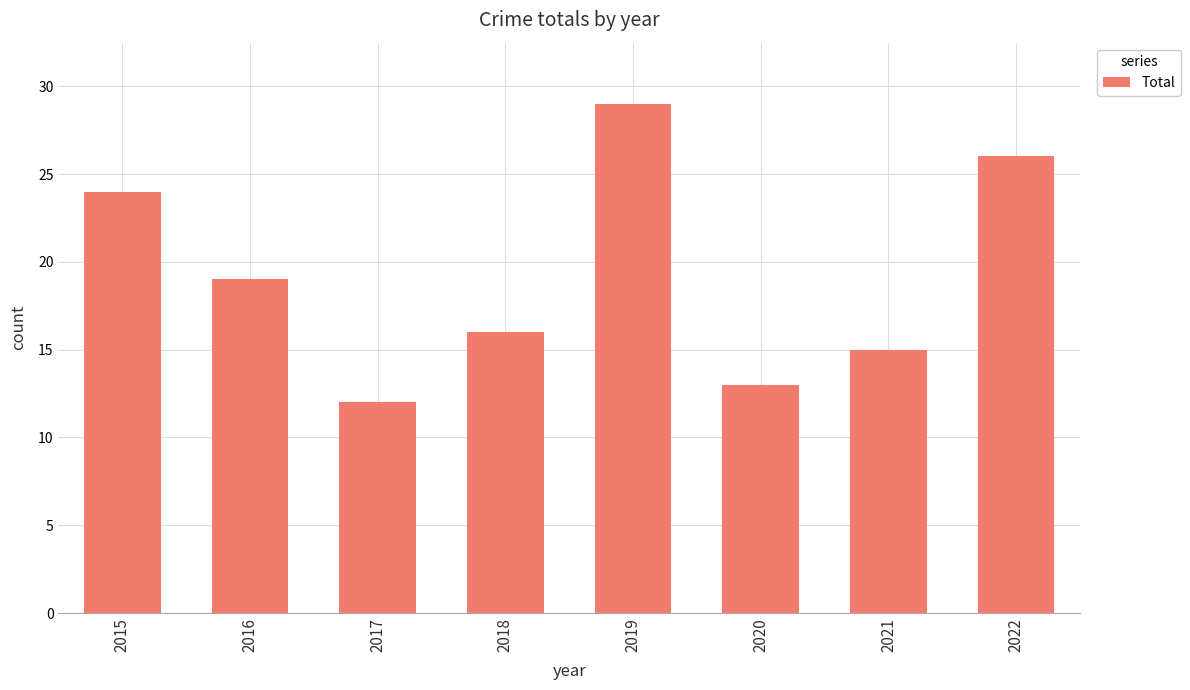

True or false: the data shows 5 at 2020.

False